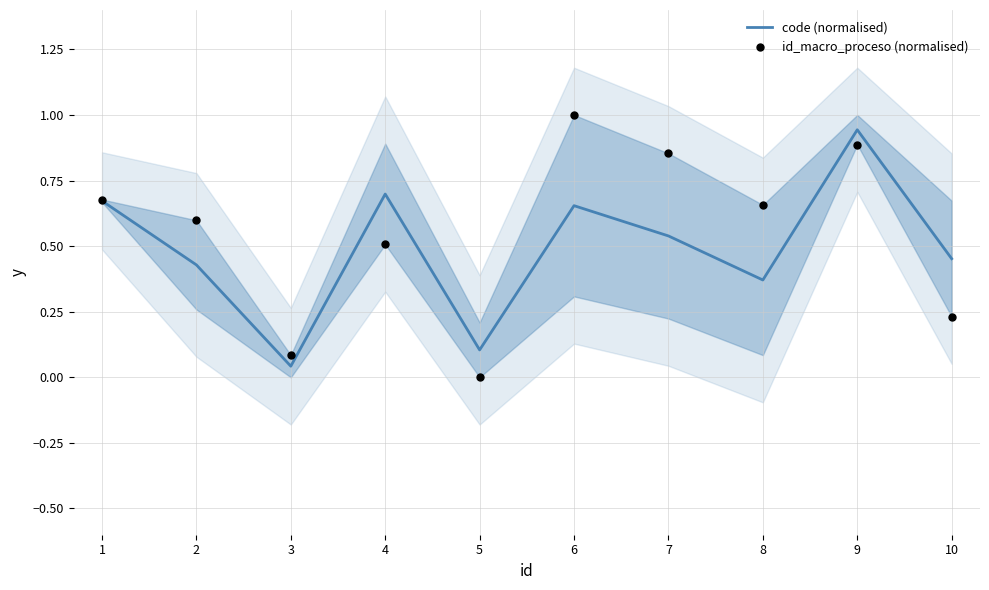

Which series reaches the maximum Y coordinate?

id_macro_proceso (normalised)